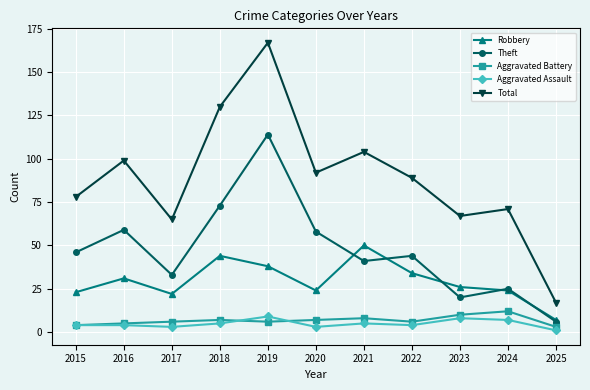

True or false: Robbery and Aggravated Battery cross at least once.

False